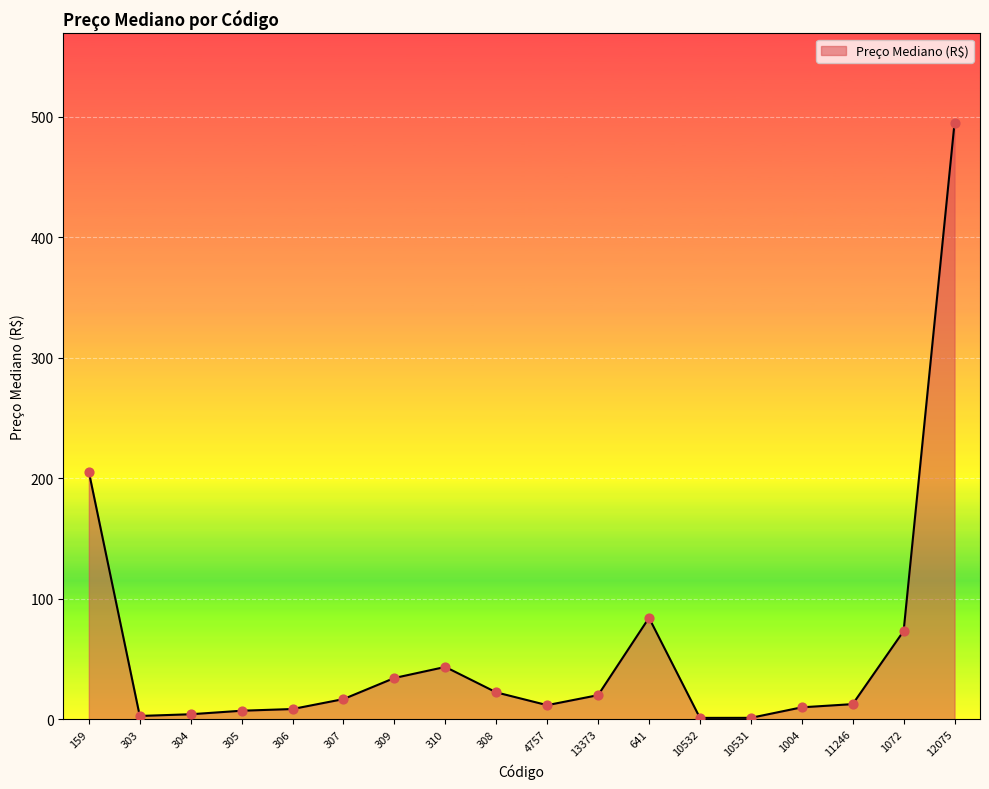

Which has a higher value, 308 or 309?

309